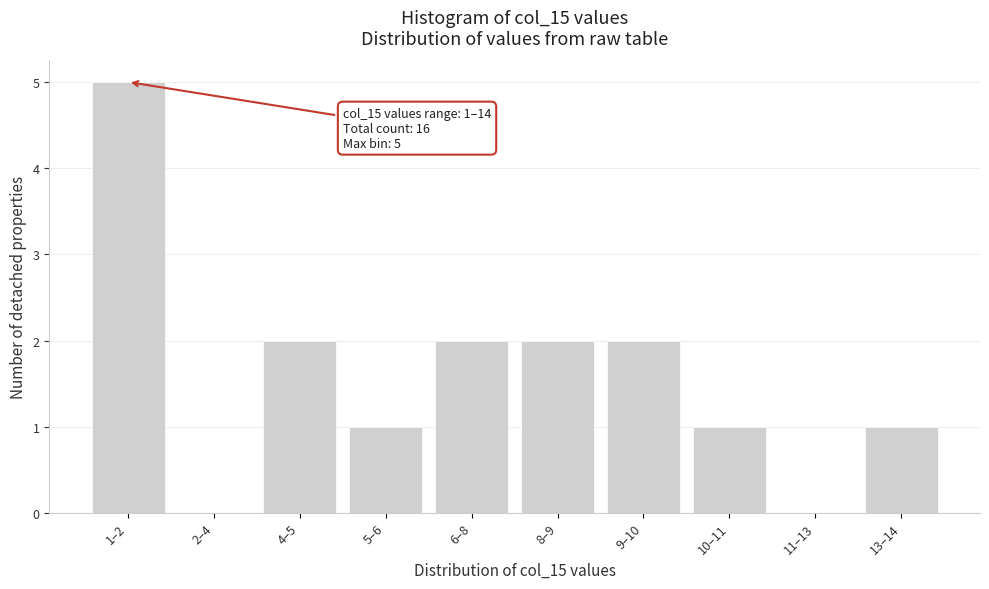

Reading left to right, what are all the values shown in this chart?

1–2=5	2–4=0	4–5=2	5–6=1	6–8=2	8–9=2	9–10=2	10–11=1	11–13=0	13–14=1